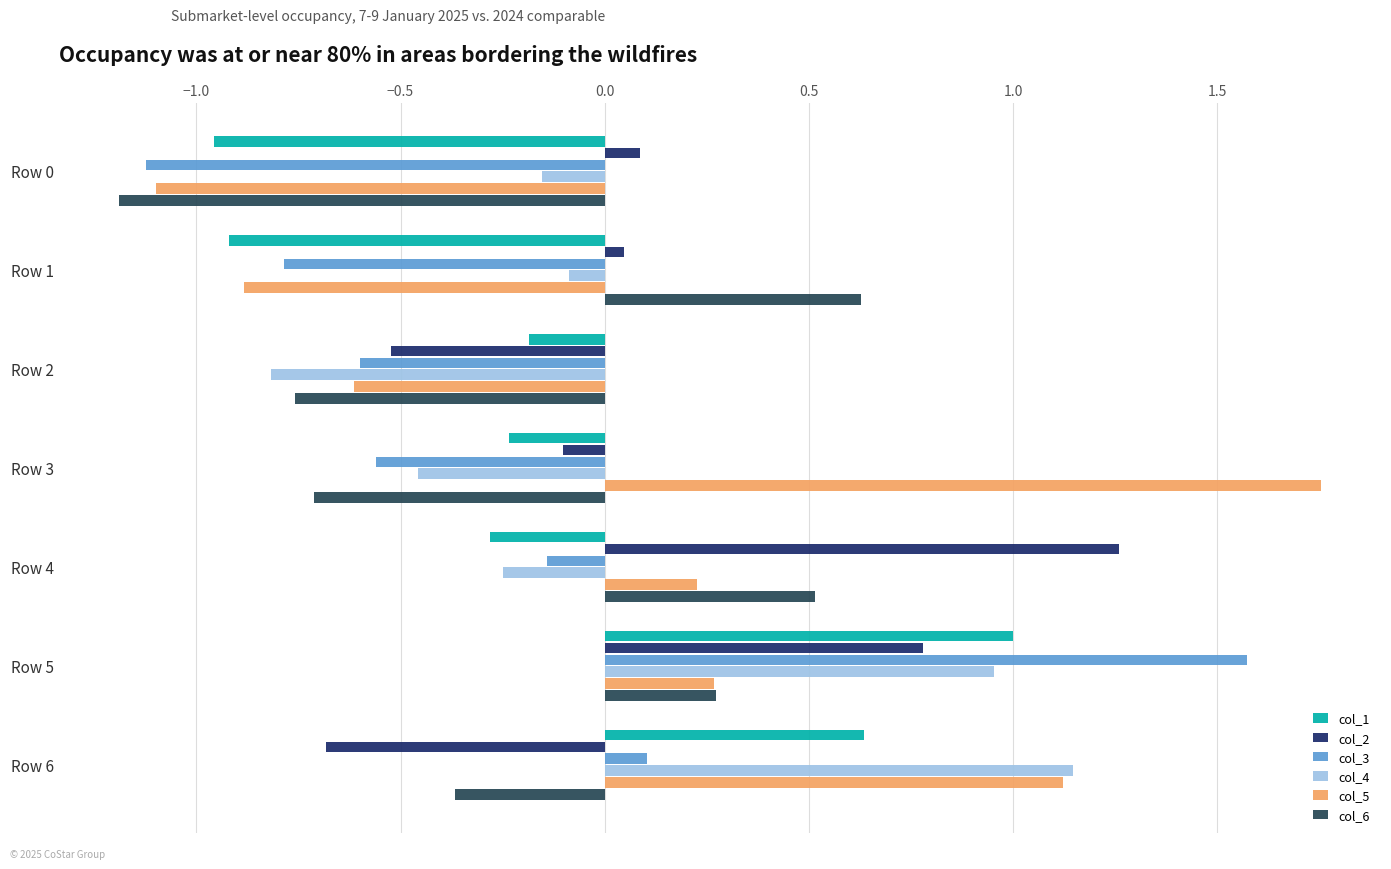

How many values in the col_4 series exceed 0?

2